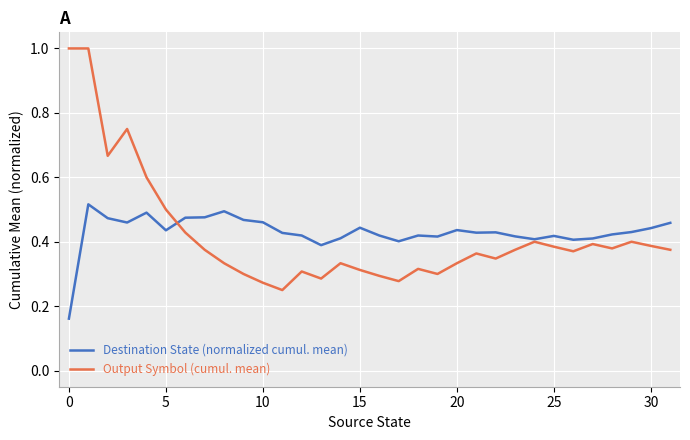

At how many categories does at least one series exceed 0?

32